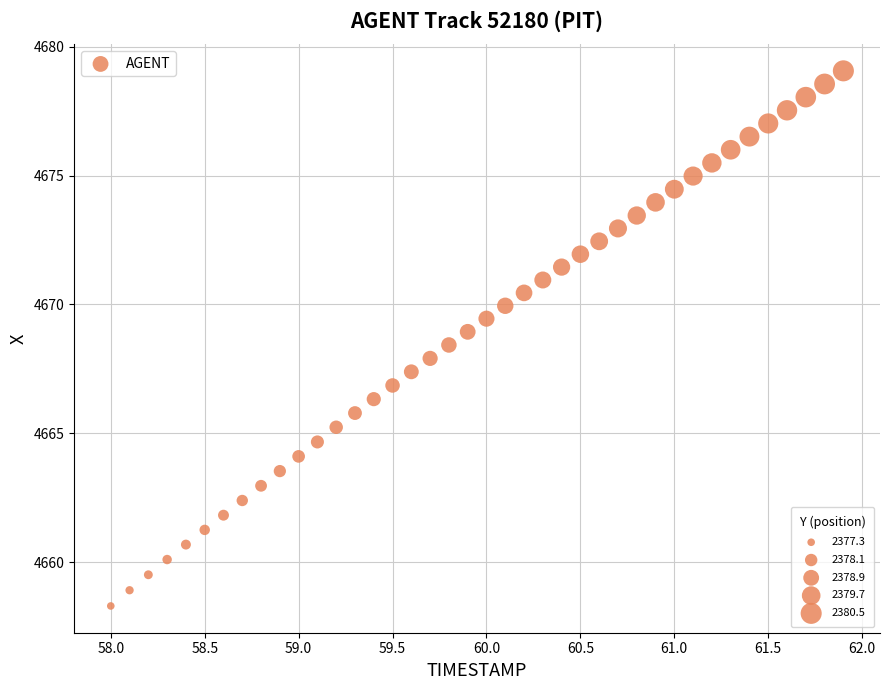

What is the range of X values (max minus min)?

3.9